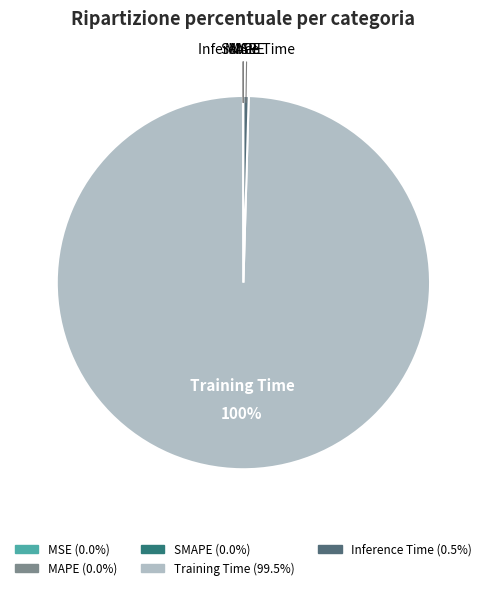

To the nearest percent, what portion does Training Time represent?

100%